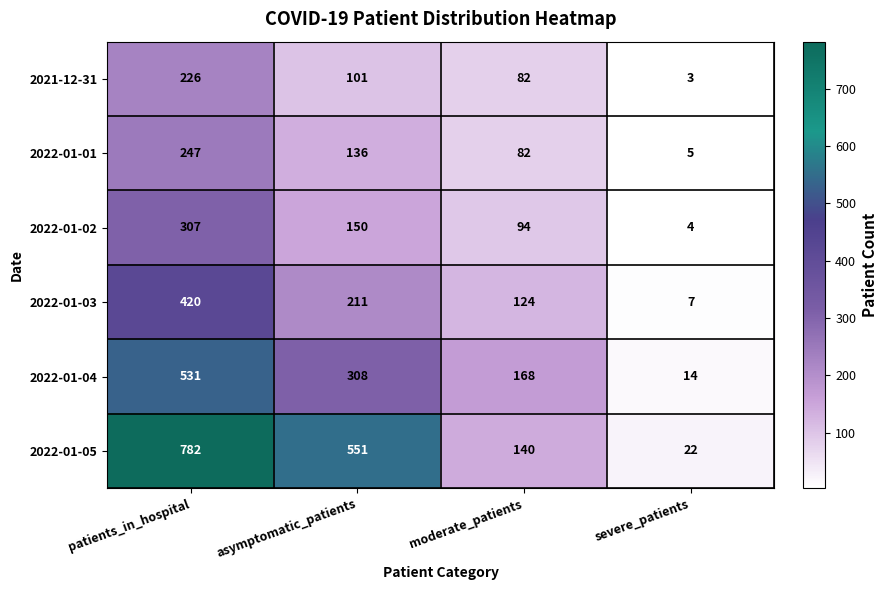

Count the number of categories in the chart.

4